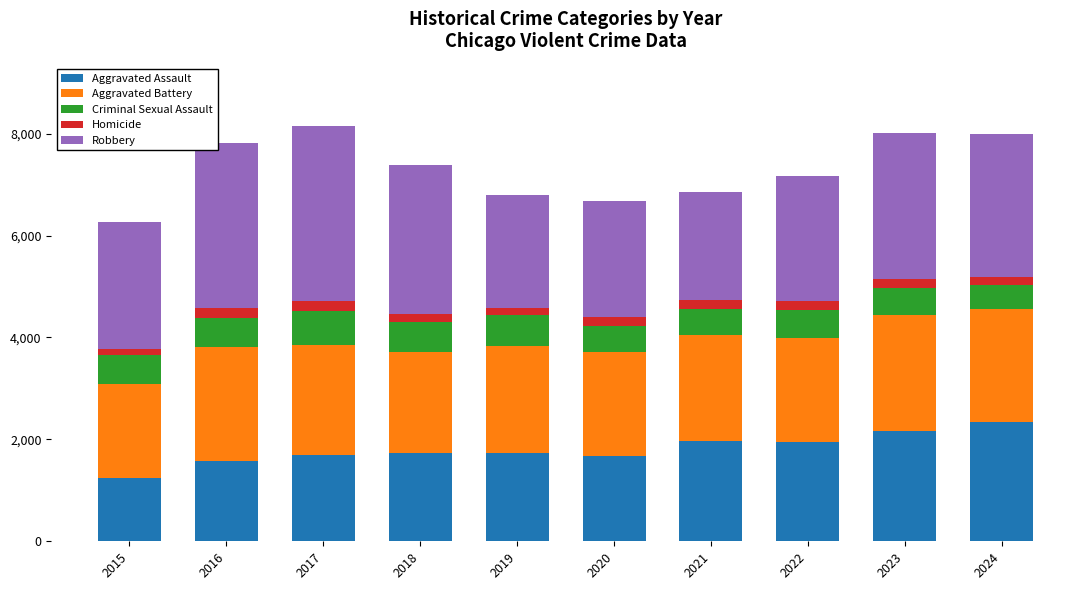

Is it true that Aggravated Assault equals 2971 at 2020?

False